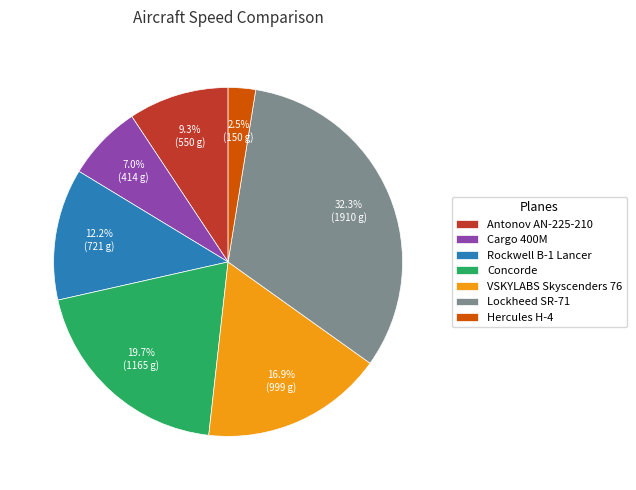

To the nearest percent, what is the difference between the largest and smallest slice percentages?

30%